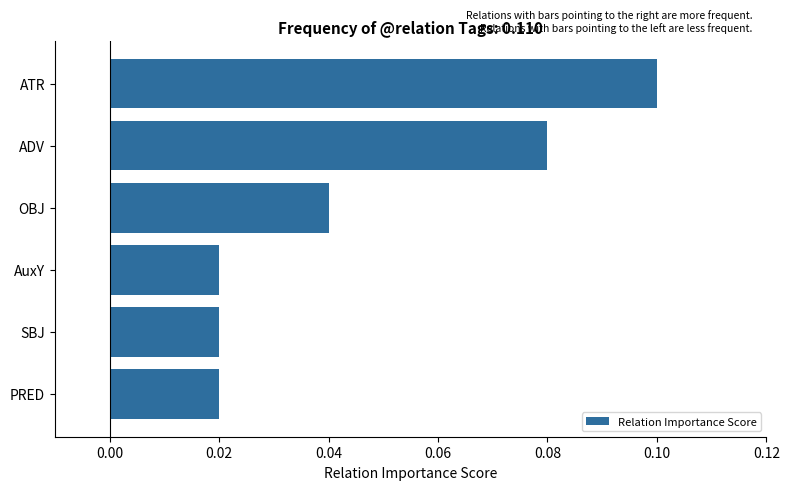

The chart shows a value of 0.1 at ATR. True or false?

True